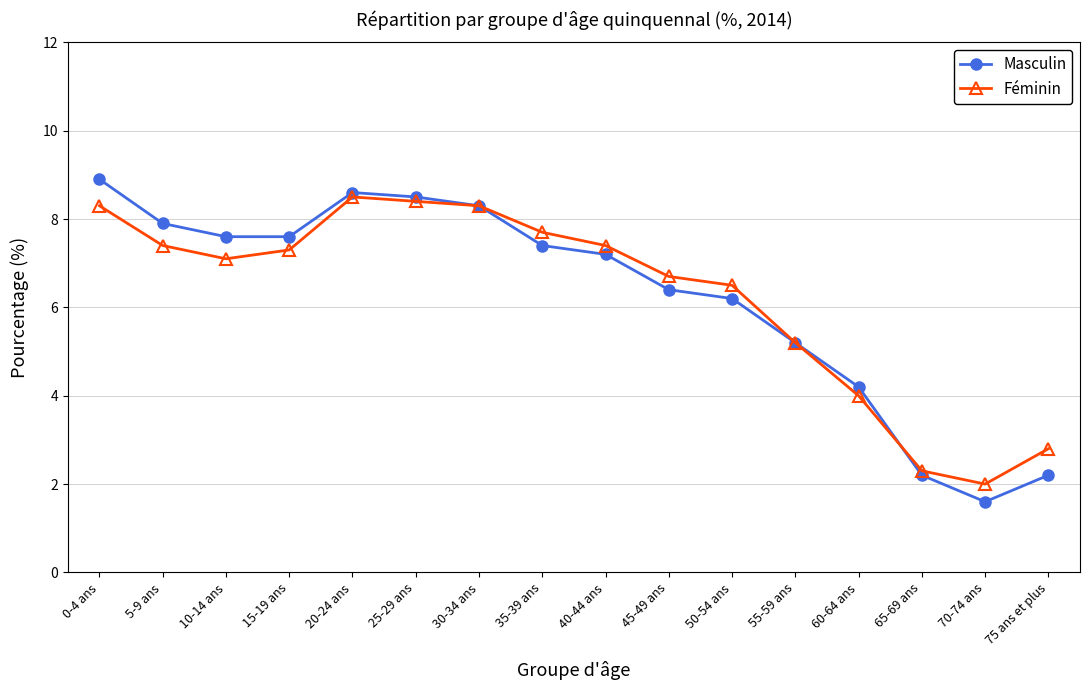

What is the difference between the Féminin values at 0-4 ans and 60-64 ans?

4.3